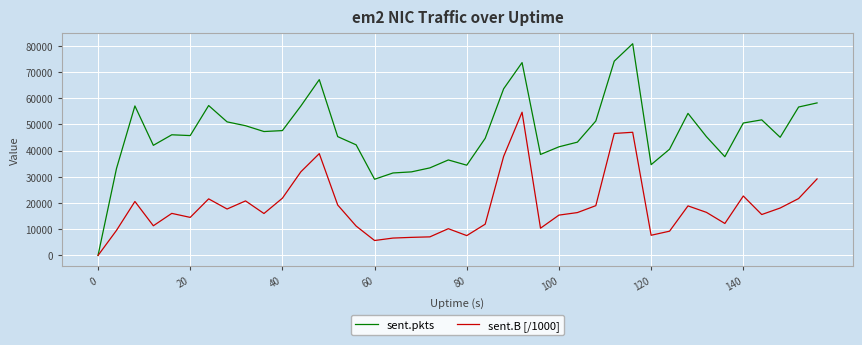

What is the maximum value shown in the chart?

80716.0